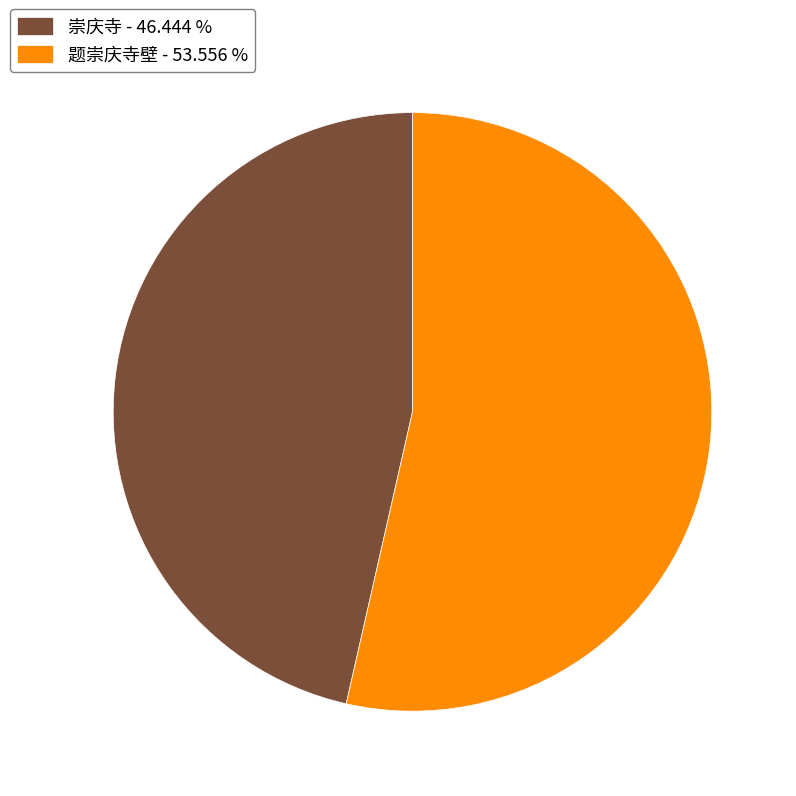

Rank the categories by value from highest to lowest.

题崇庆寺壁 - 53.556 %, 崇庆寺 - 46.444 %